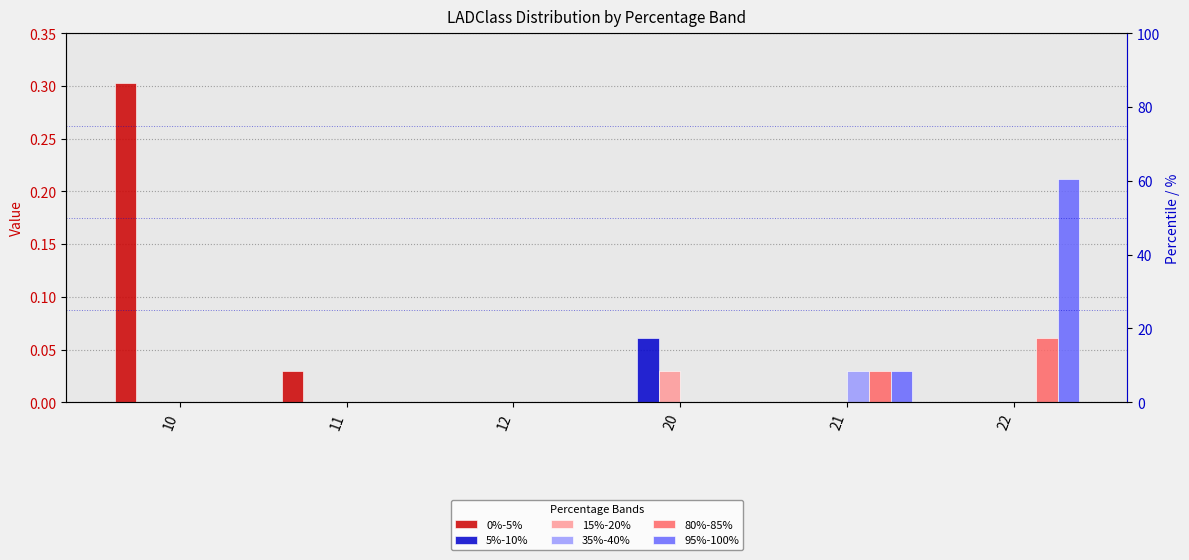

Rank the categories by 95%-100% value from highest to lowest.

22, 21, 10, 11, 12, 20